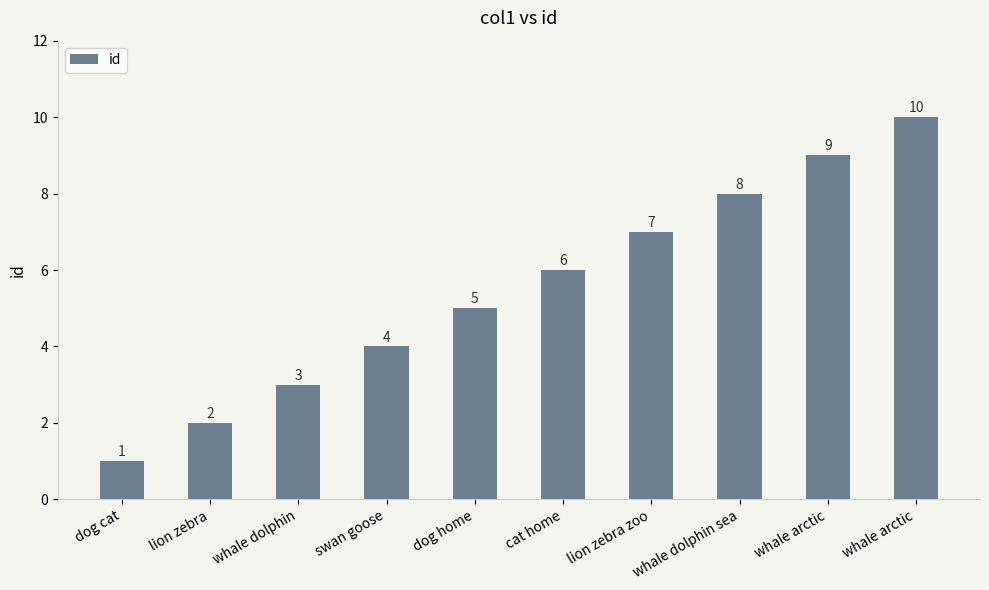

List the labels in order of value, smallest first.

dog cat, lion zebra, whale dolphin, swan goose, dog home, cat home, lion zebra zoo, whale dolphin sea, whale arctic, whale arctic